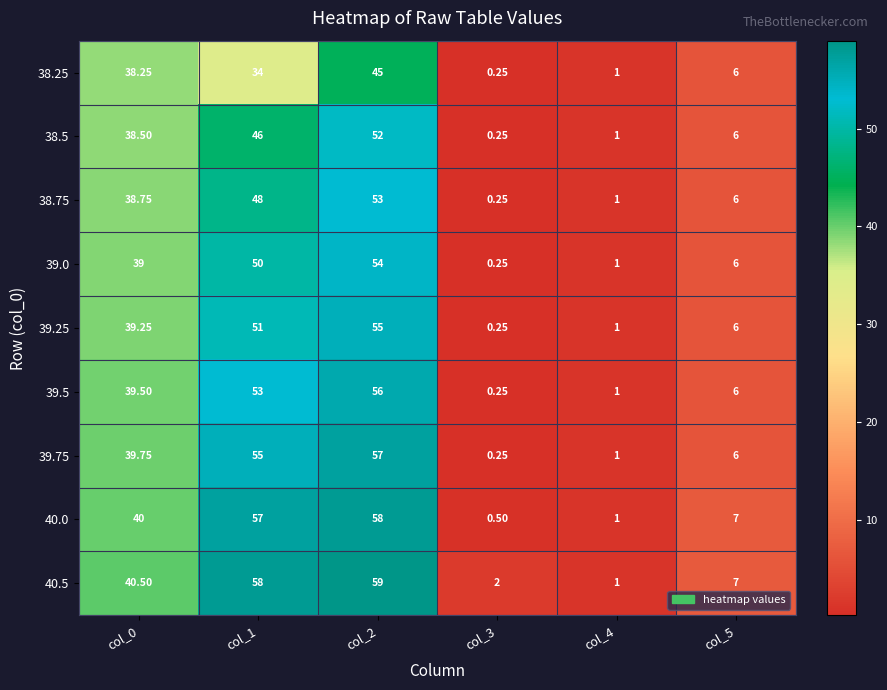

Is the value of 39.5 at col_2 greater than the value of 40.5 at col_0?

Yes